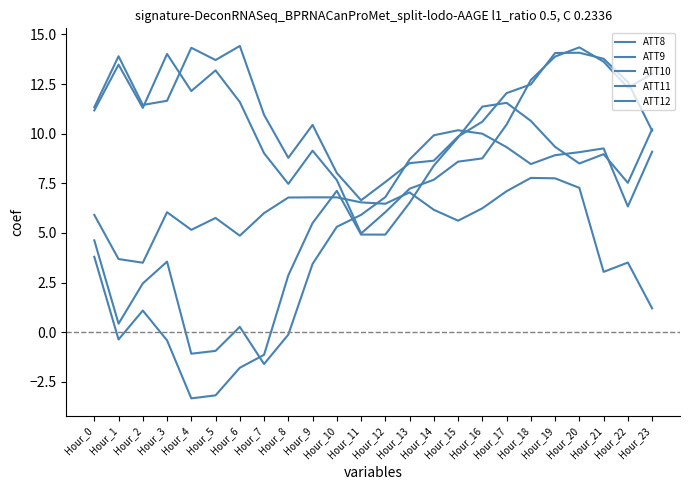

Is it true that ATT12 equals 3.6 at Hour_3?

True